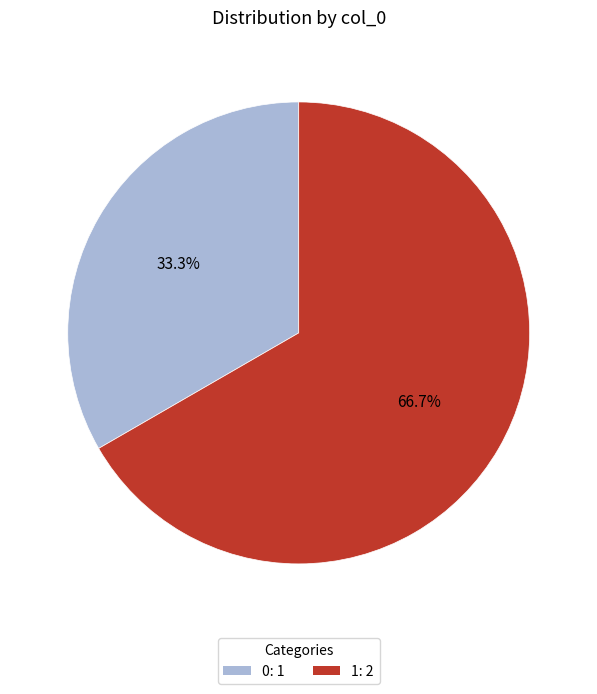

Which category has the biggest portion of the pie?

1